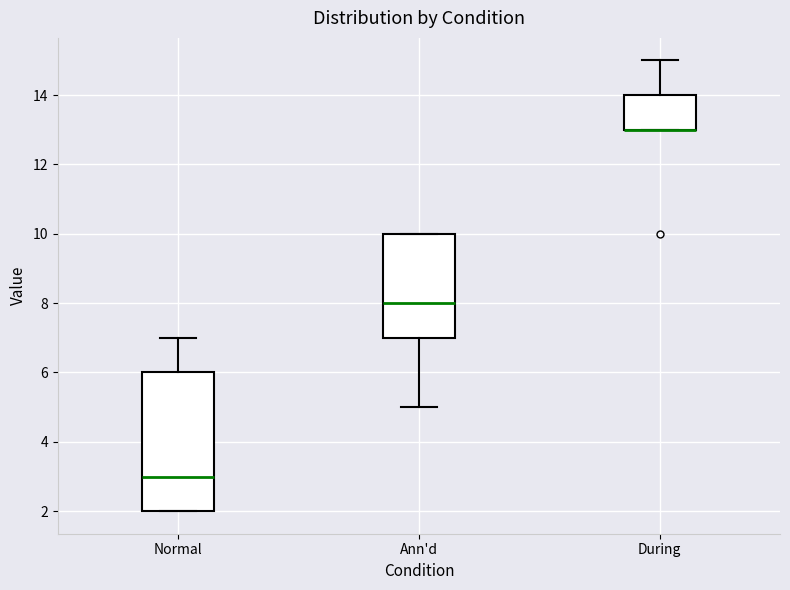

Comparing the boxes themselves (not the whiskers), which one is the tallest?

Normal